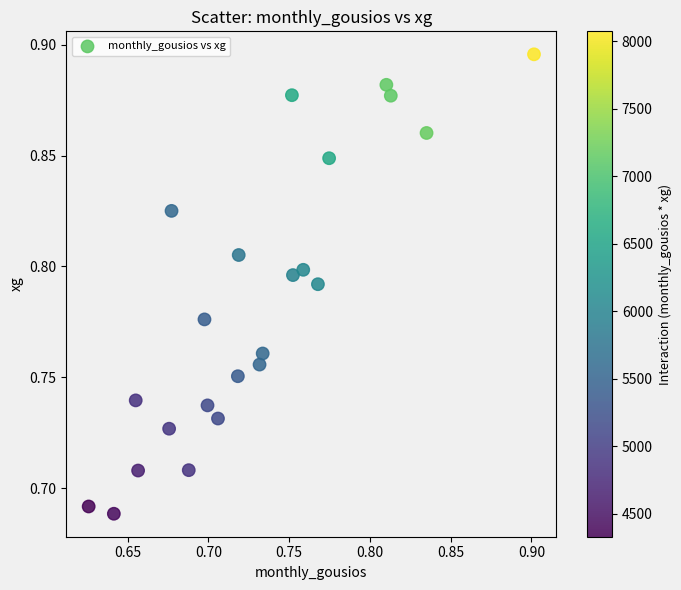

What is the range of X values (max minus min)?

0.3